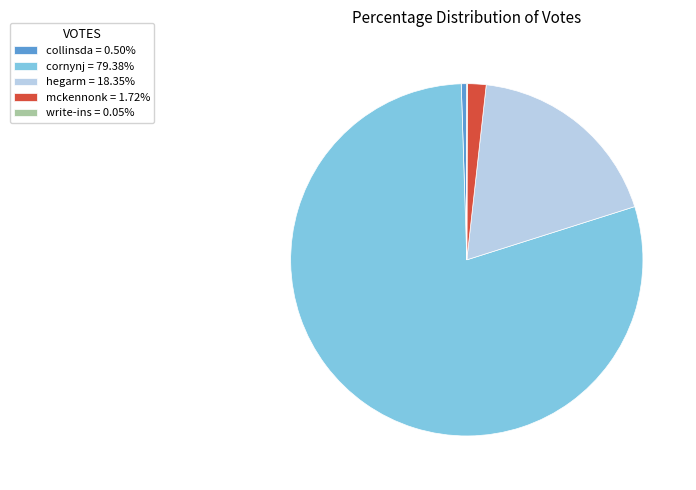

The mckennonk slice represents 15% of the pie. True or false?

False